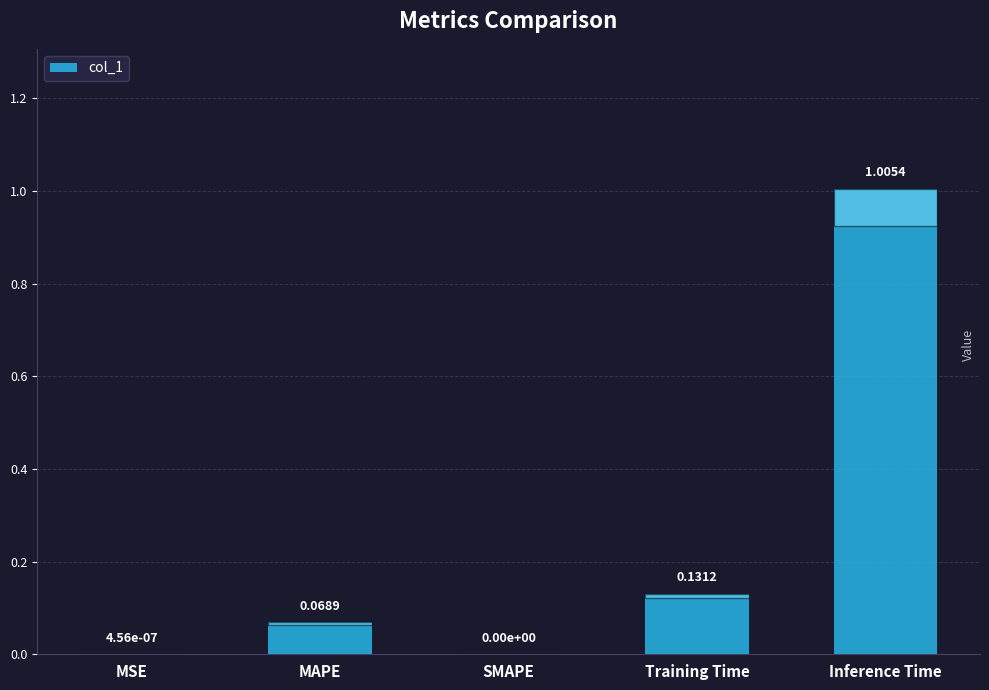

Between MAPE and MSE, which is larger?

MAPE